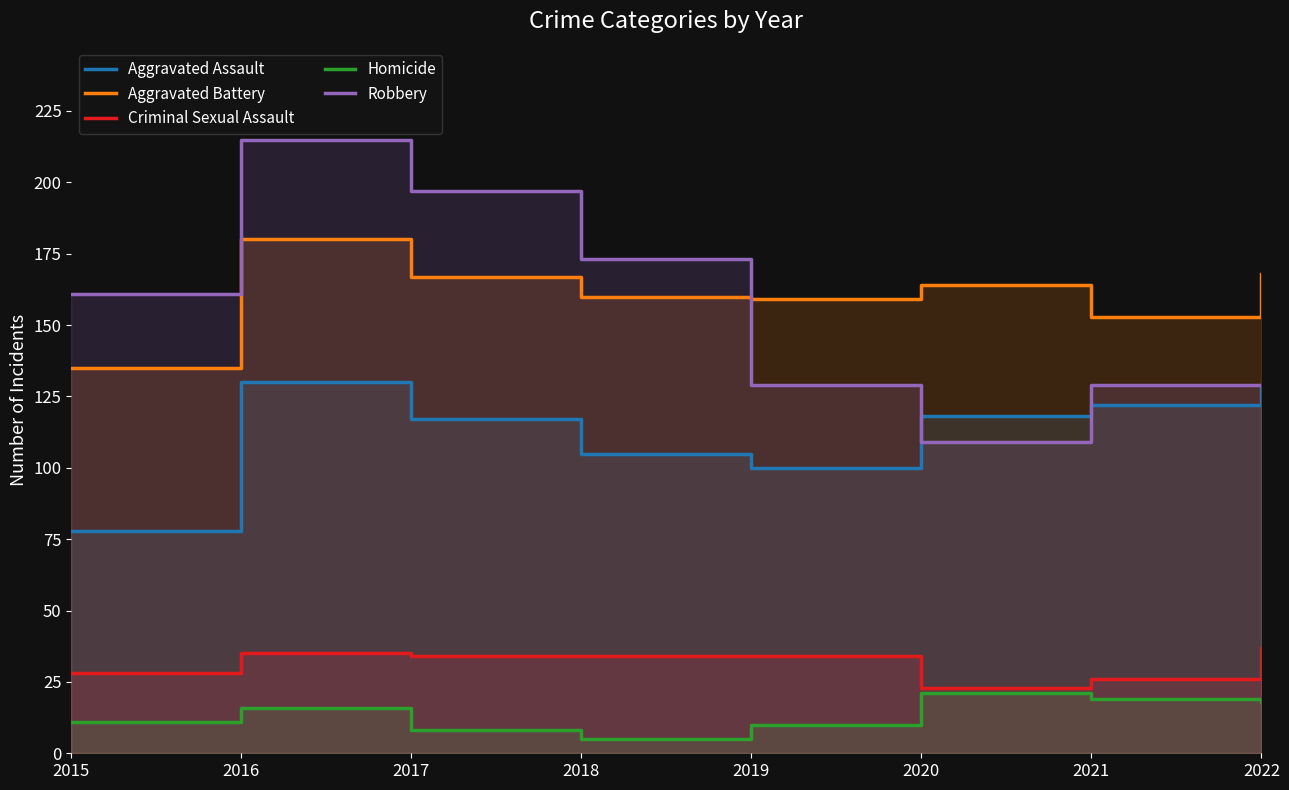

Does the chart display data point markers on the line(s)?

No